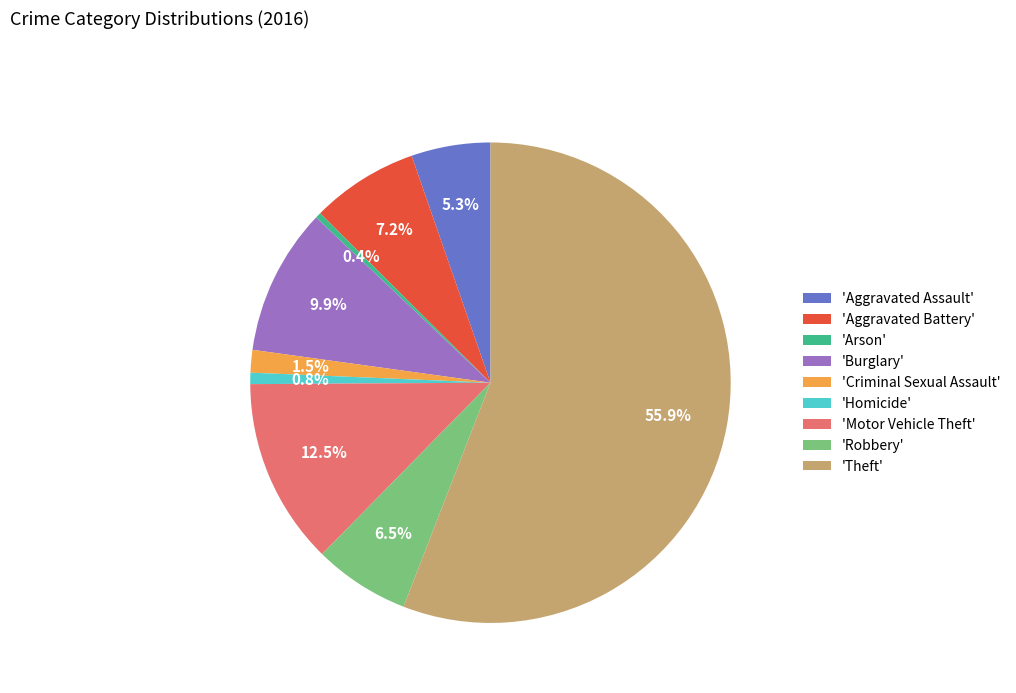

What is the total percentage of 'Criminal Sexual Assault' and 'Aggravated Assault'?

6.8%